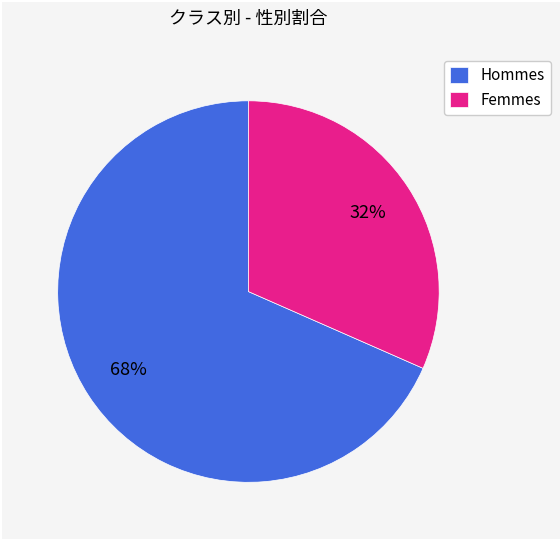

Do Hommes and Femmes together represent more than half of the pie?

Yes